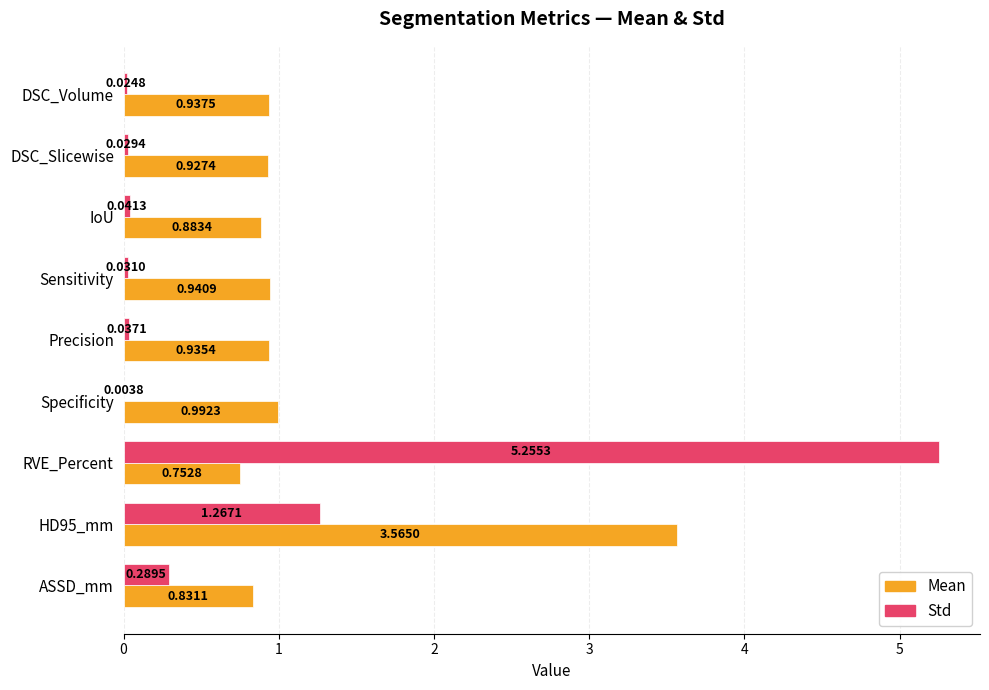

Which series has the largest total across all categories?

Mean